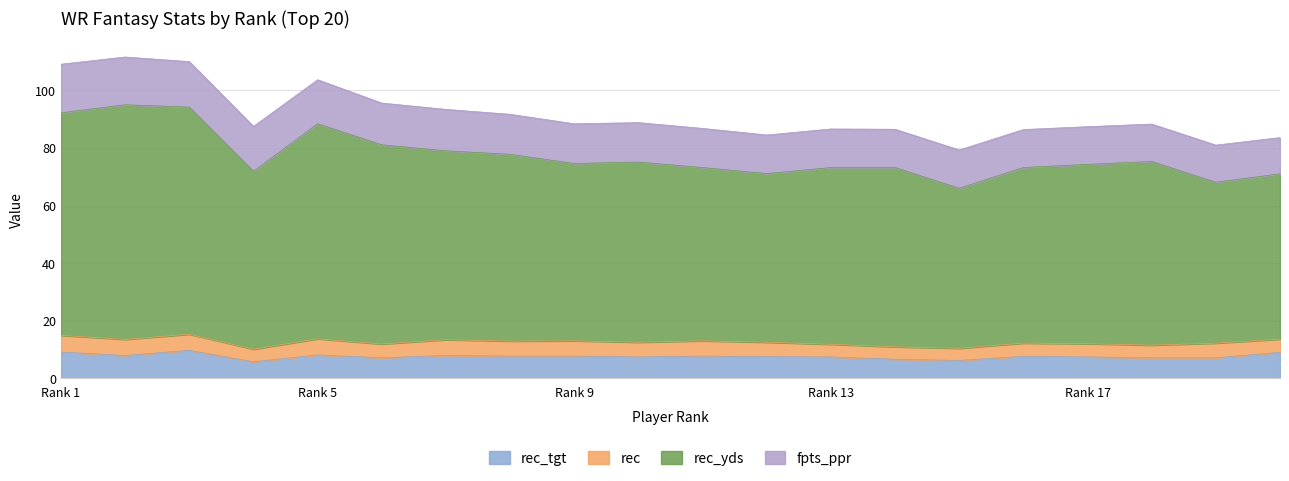

What is the total value across all series at Rank 1?

109.1